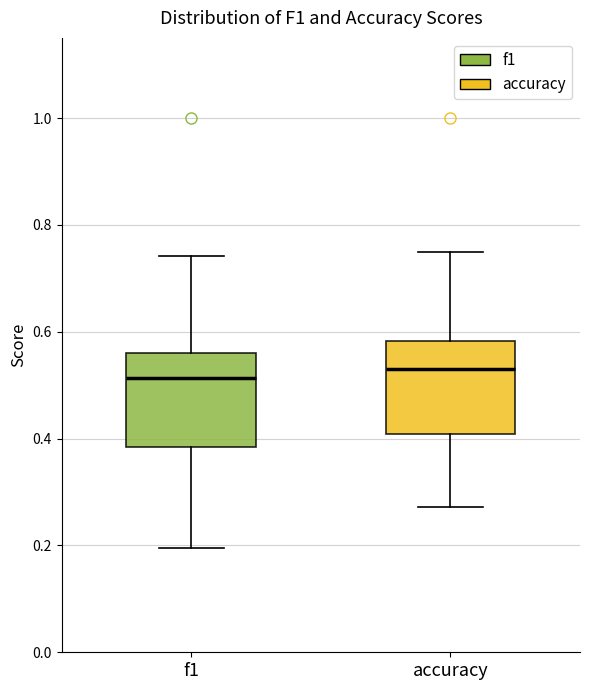

Reading left to right, read every box against the y-axis: the position of its median line, the range the box covers, and the ends of its whiskers. The values are not printed on the chart, so give them approximately, as read against the axis.

f1: median 0.52, box 0.38 to 0.56, whiskers 0.20 to 0.74
accuracy: median 0.52, box 0.40 to 0.58, whiskers 0.28 to 0.76